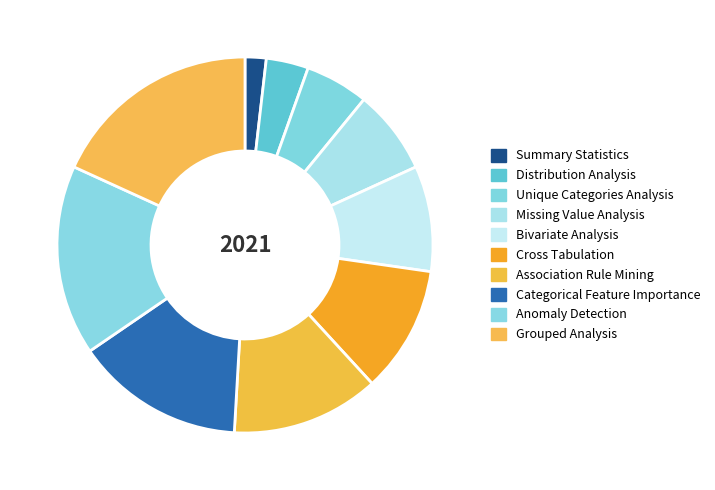

Does Association Rule Mining account for over 50% of the chart?

No